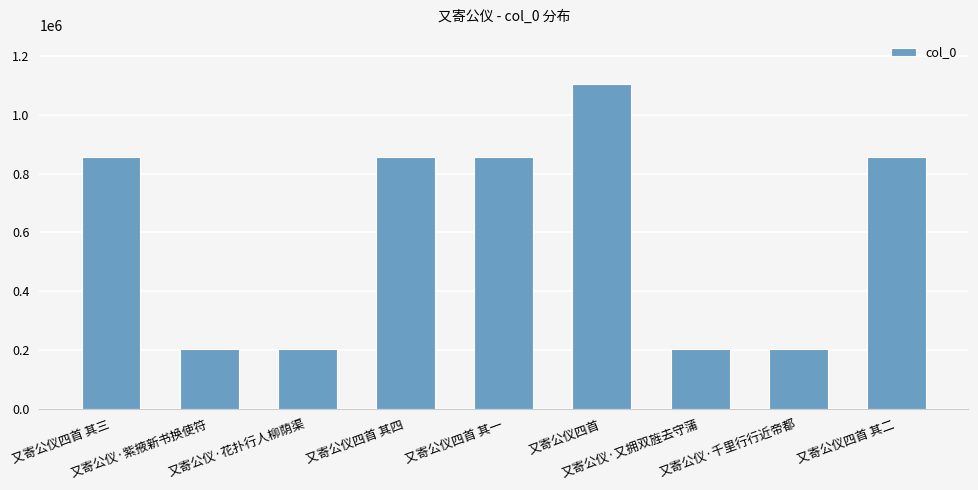

Approximately how many times larger is the value at 又寄公仪·又拥双旌去守蒲 compared to 又寄公仪四首?

0.2